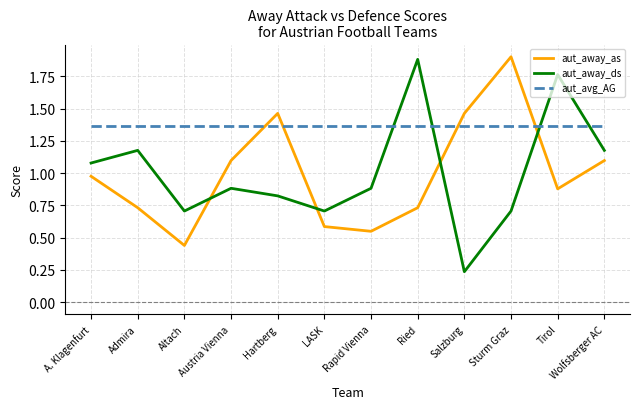

What is the smallest value displayed?

0.2